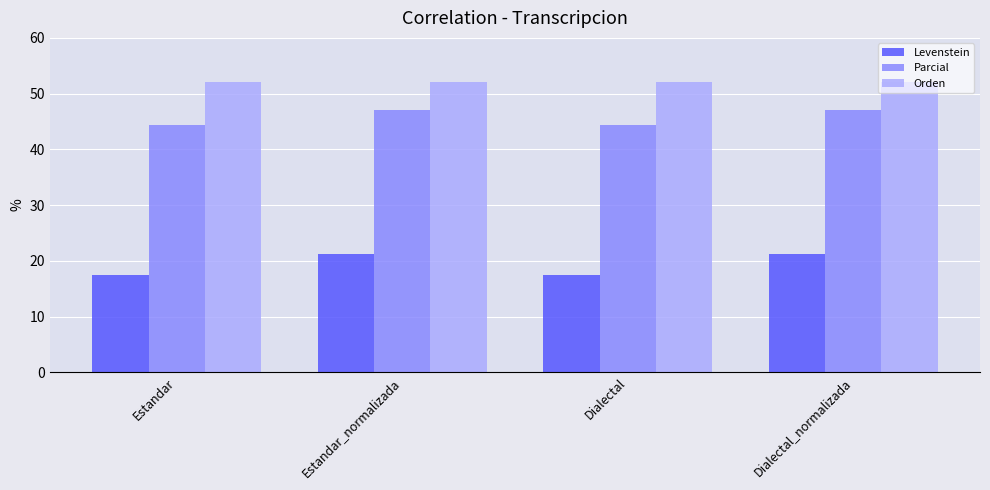

How many bars are there in total?

12